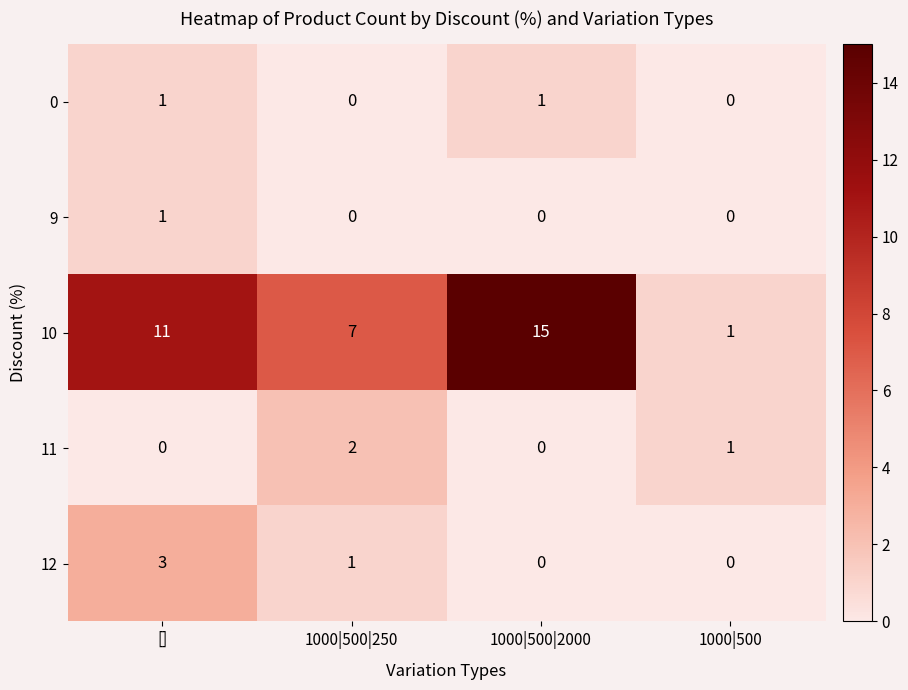

How many 12 values are between 0 and 3?

4